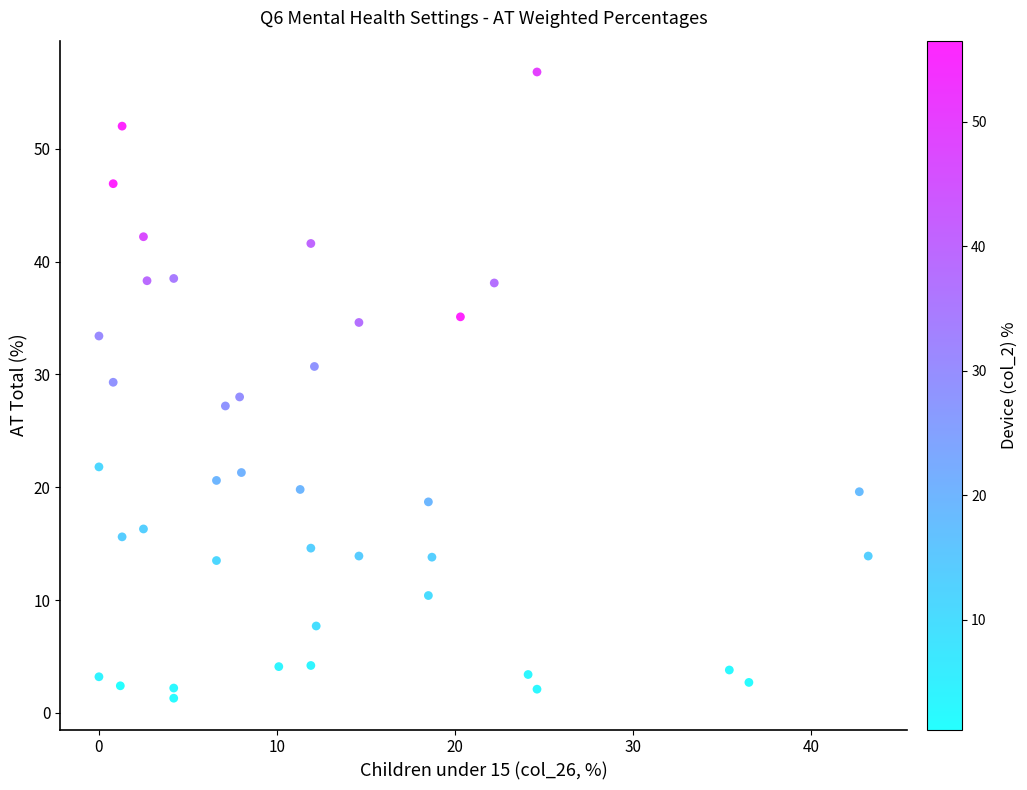

What is the range of Y values (max minus min)?

55.5